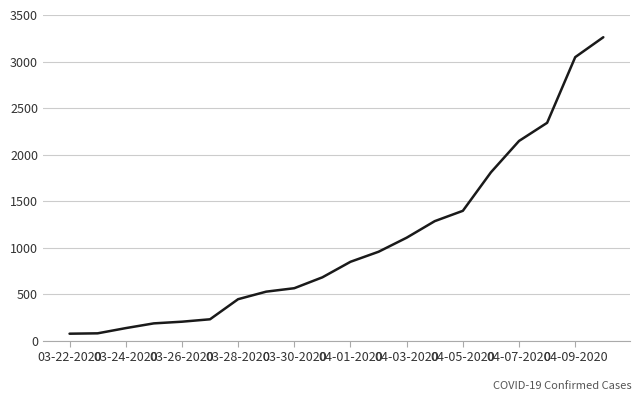

What is the smallest value displayed?

74